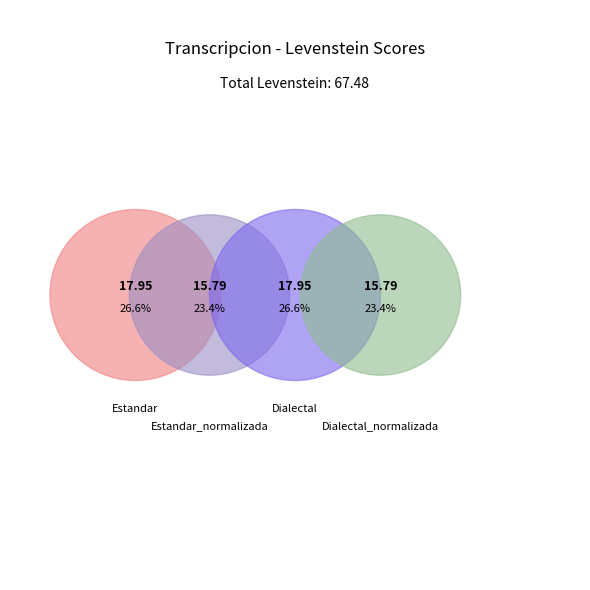

How many segments does this pie chart have?

4